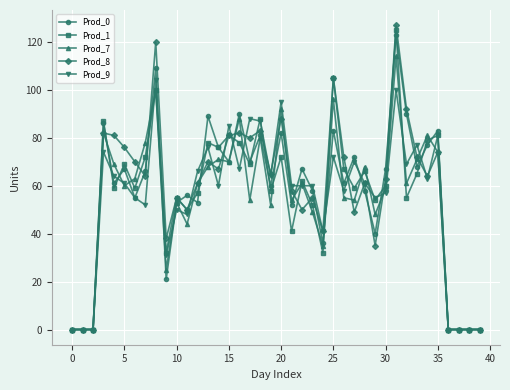

What is the average value of the Prod_9 series?

55